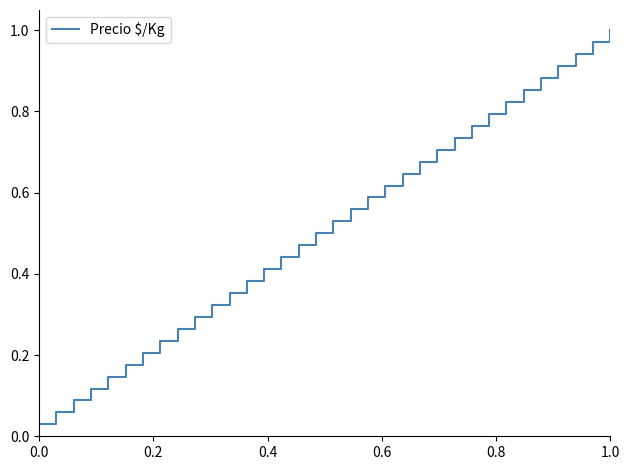

Count the number of categories in the chart.

34